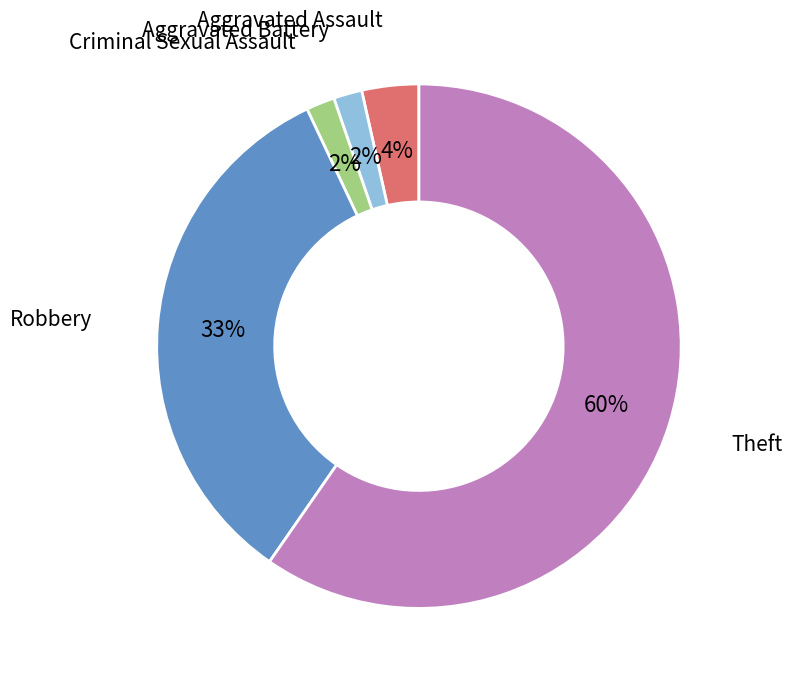

To the nearest percent, what is the average slice percentage?

20%